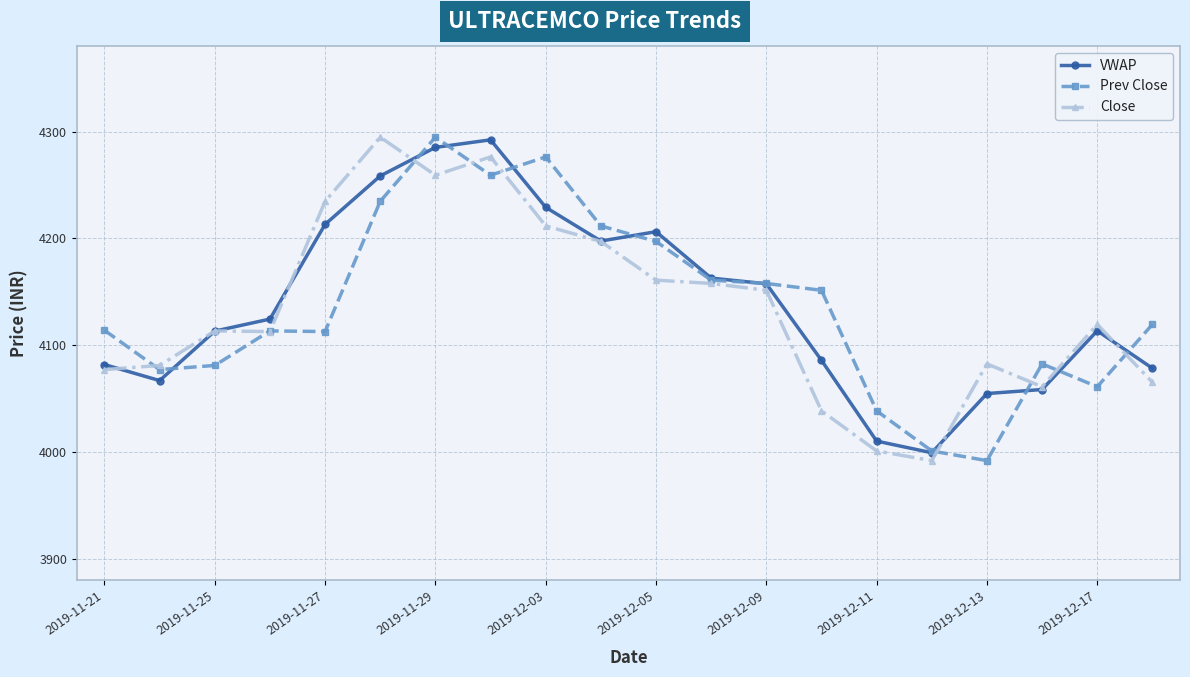

What is the maximum value for VWAP?

4292.2